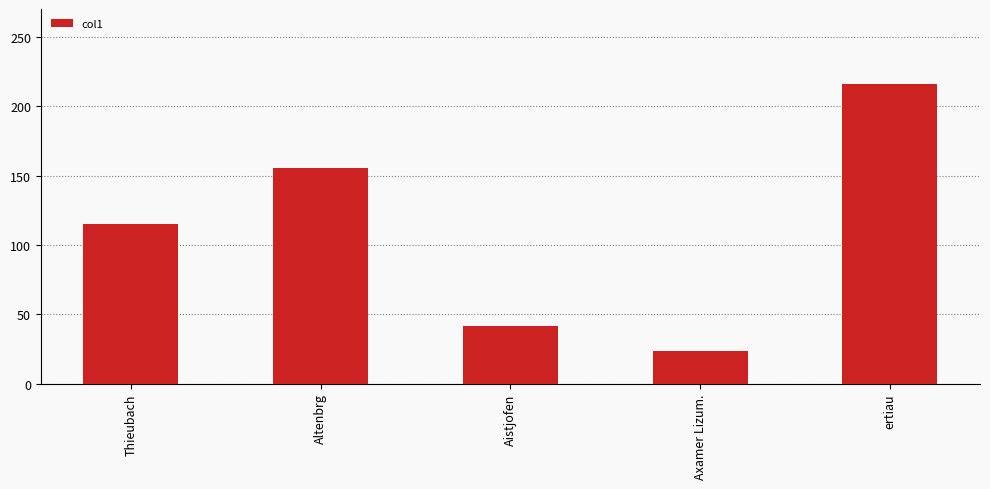

How many data points are less than 114?

2